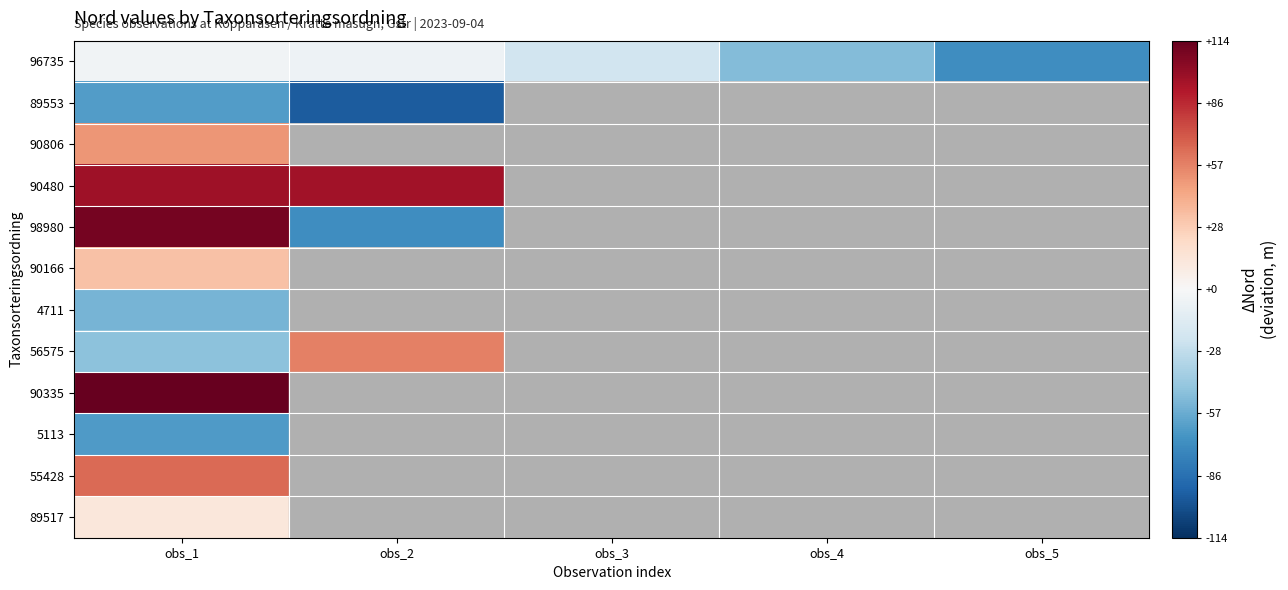

Between obs_4 and obs_1, which is larger?

obs_1